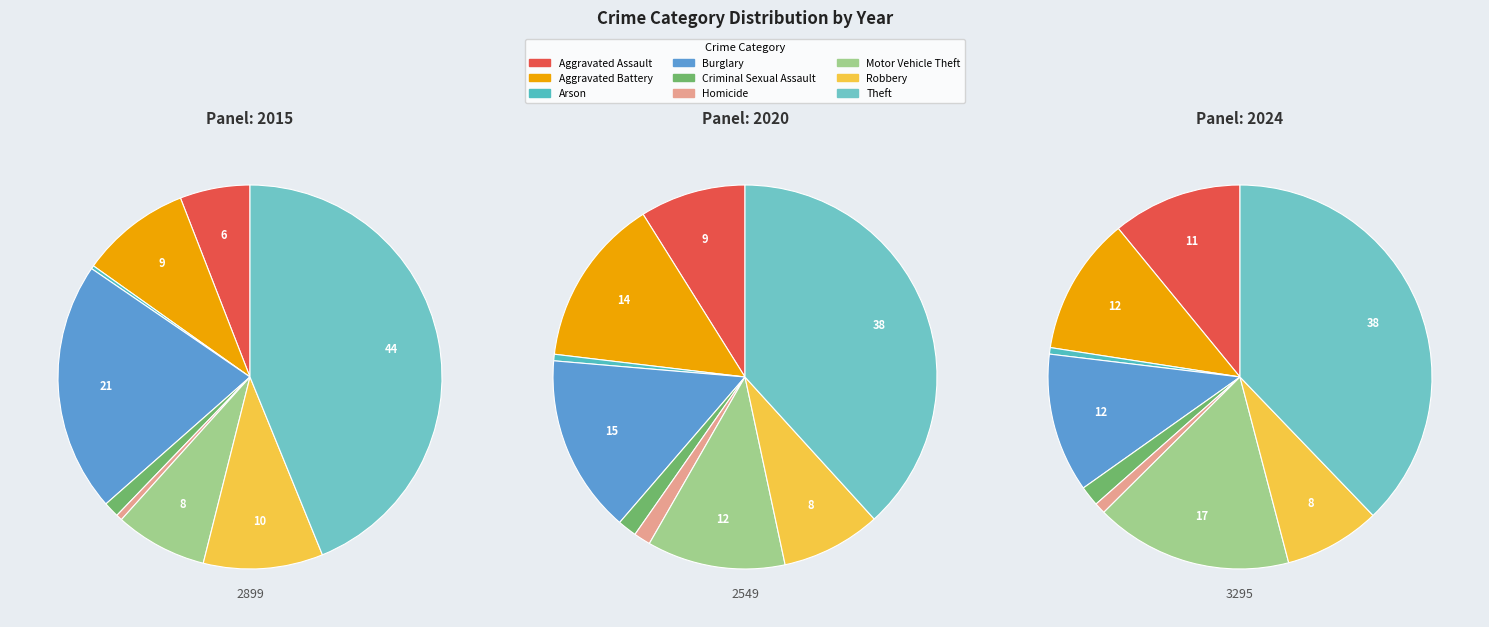

What is the smallest slice in the pie chart?

Arson